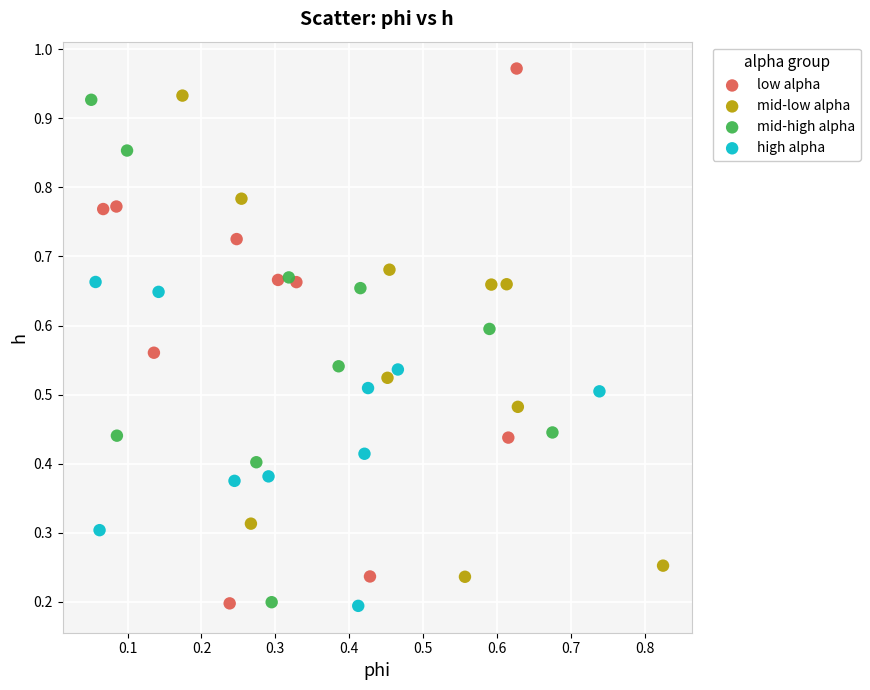

Which series contains the highest Y value?

low alpha